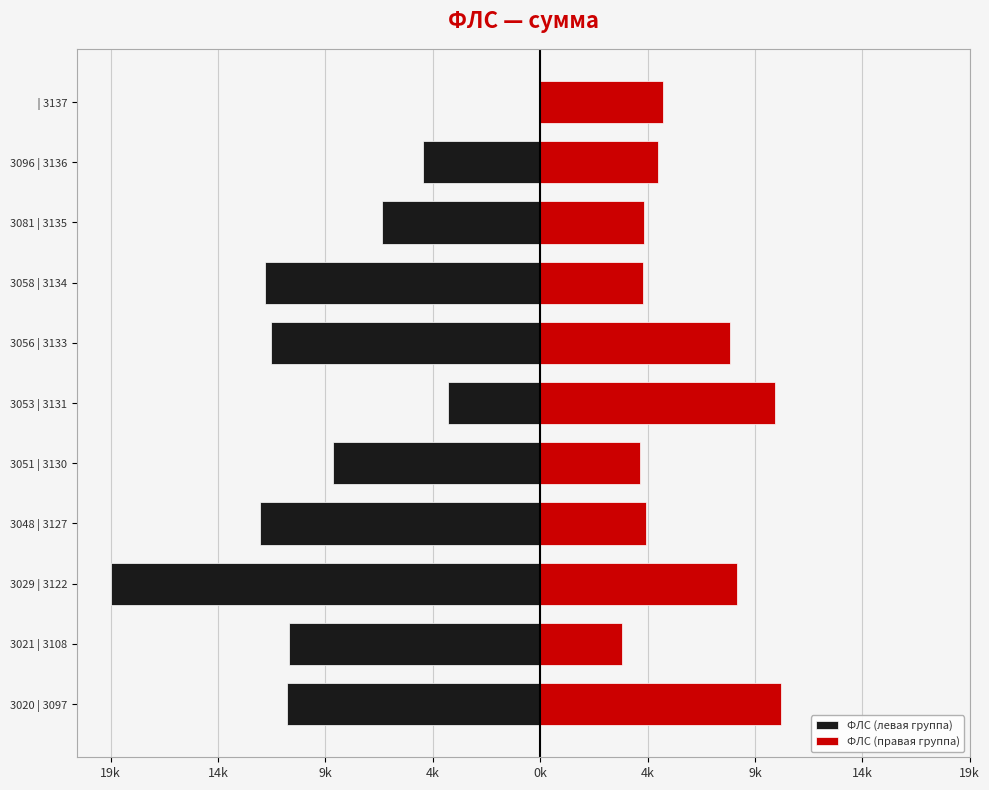

What is the sum of the values at 3058 and 3137?

17731.4